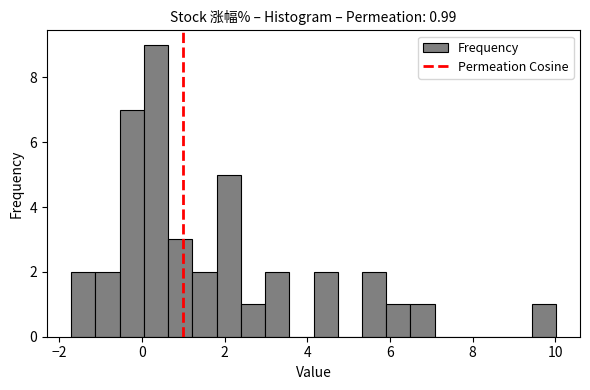

Around what value on the x-axis is the tallest bar? Give the approximate position of its centre, as read against the axis.

0.4